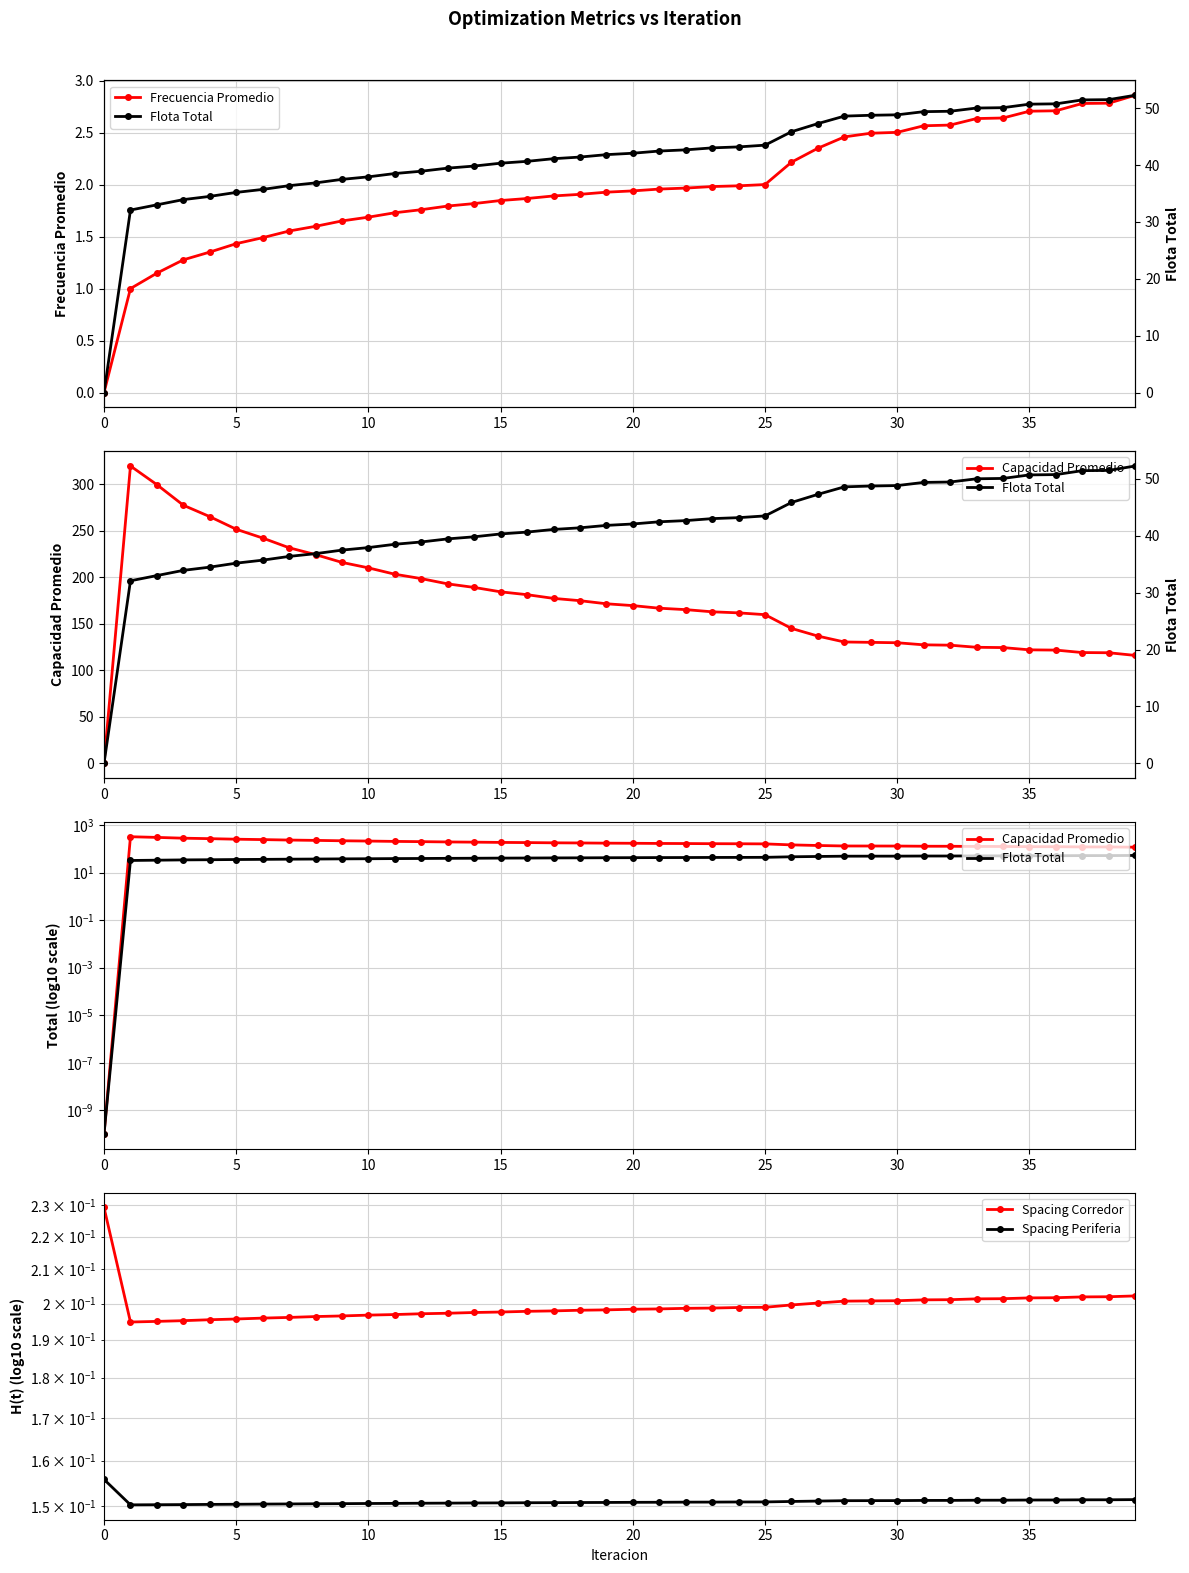

What is the difference between the second highest and second lowest values in the Flota Total series?

19.4